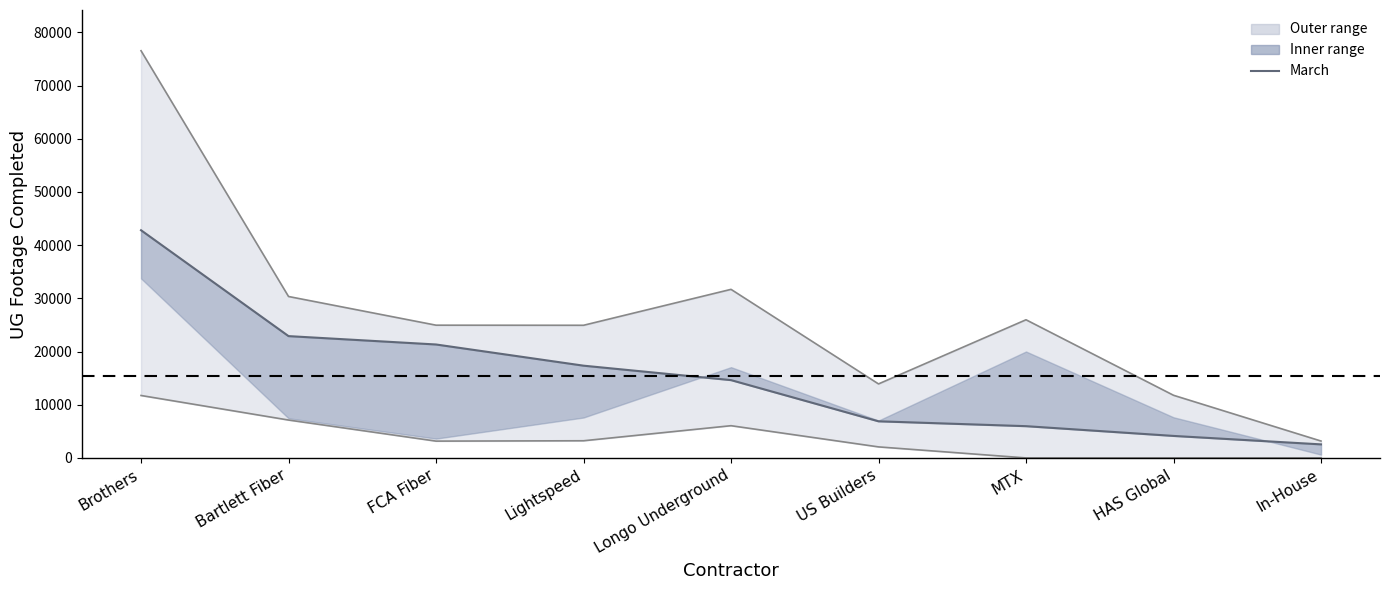

Rank the categories by Lower bound value from lowest to highest.

MTX, HAS Global, In-House, US Builders, FCA Fiber, Lightspeed, Longo Underground, Bartlett Fiber, Brothers